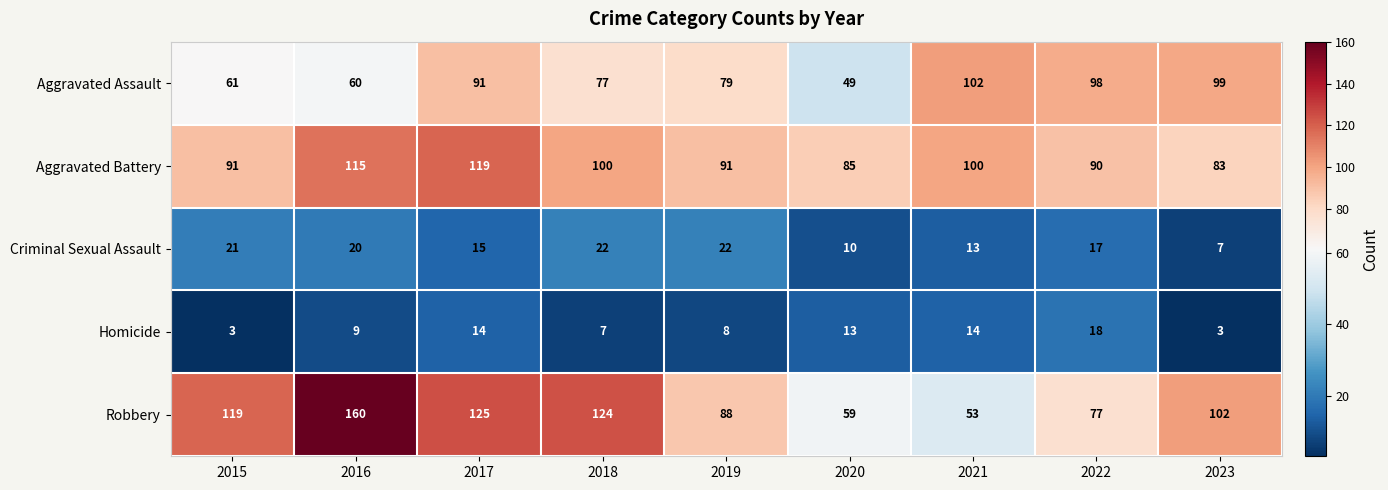

What is the minimum value for Aggravated Battery?

83